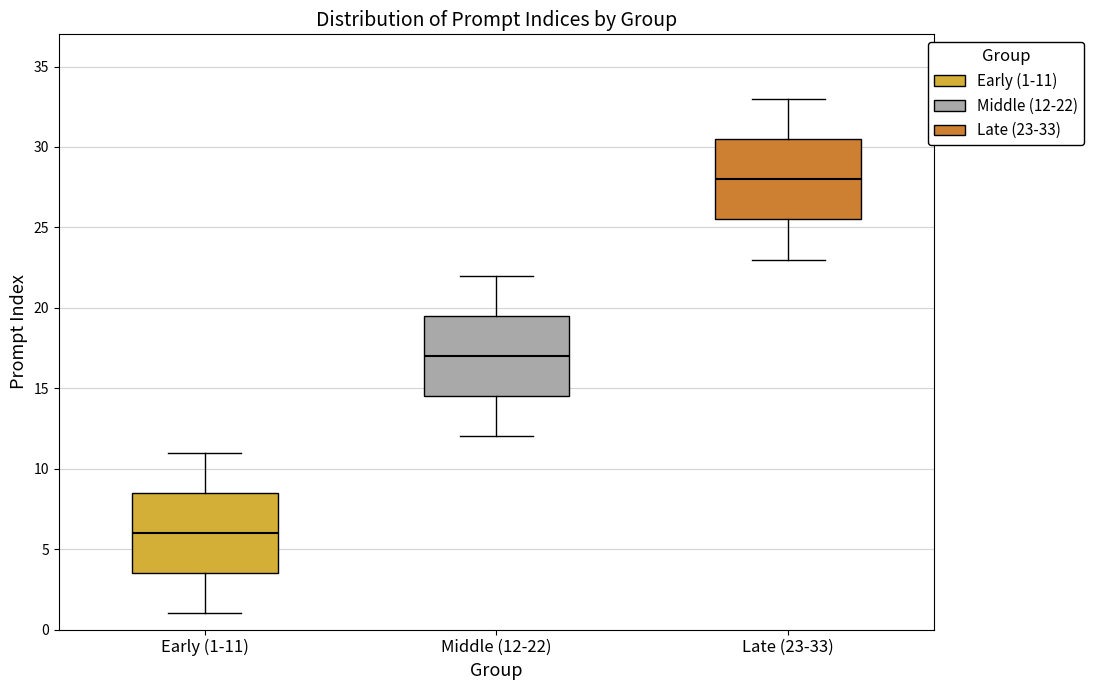

Where does the median line of the box for Early (1-11) sit on the y-axis? The values are not printed on the chart, so give them approximately, as read against the axis.

6.0